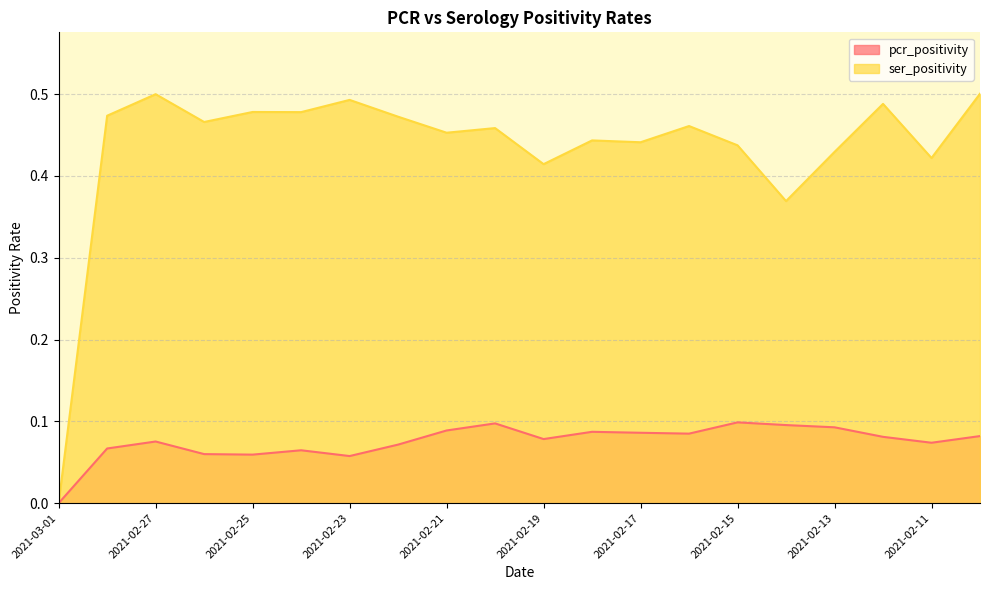

What value does the pcr_positivity series have at 2021-02-28?

0.1